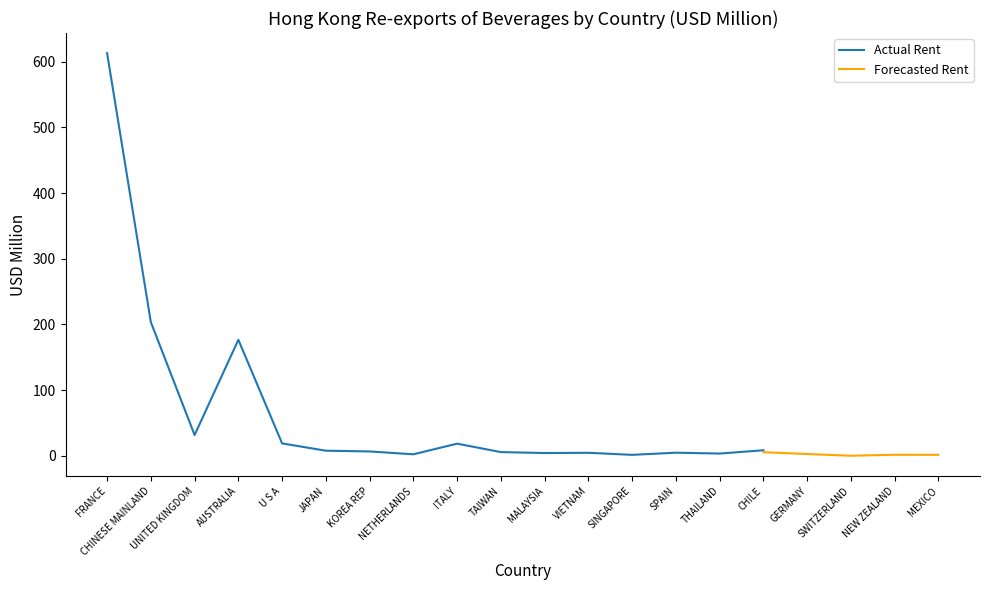

Count the number of categories in the chart.

20